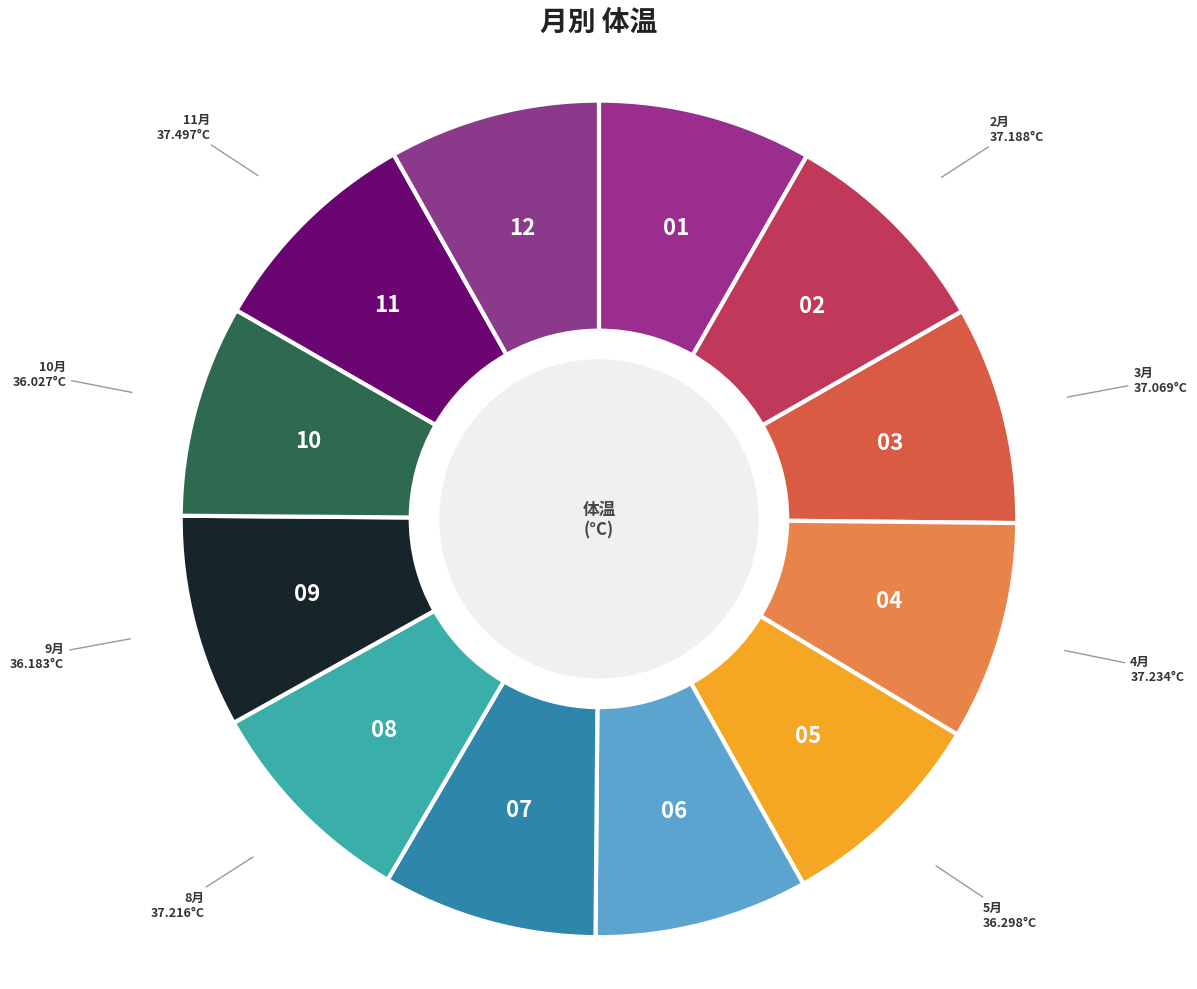

How many segments does this pie chart have?

12